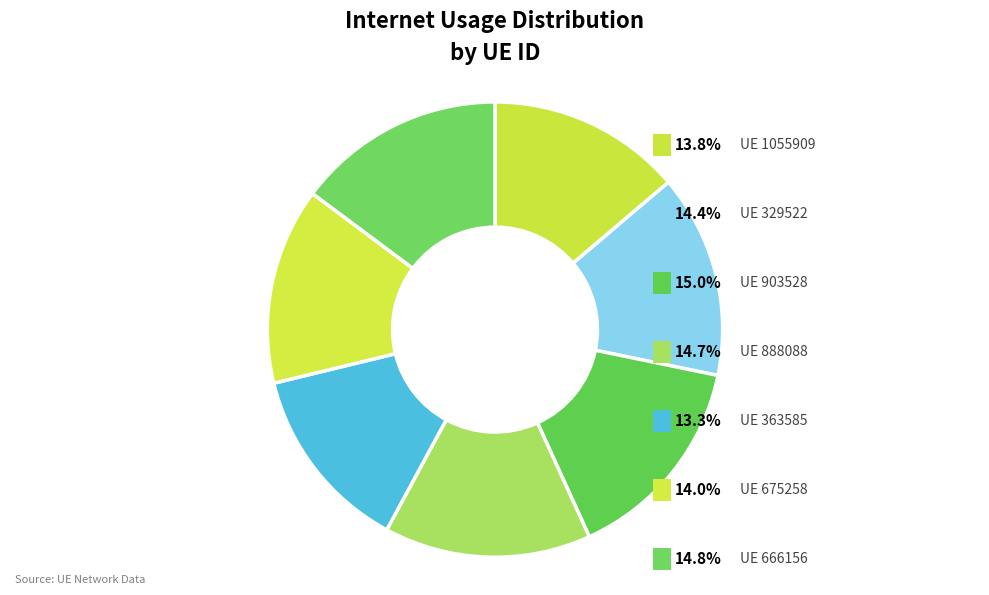

Is there a majority slice in this chart?

No